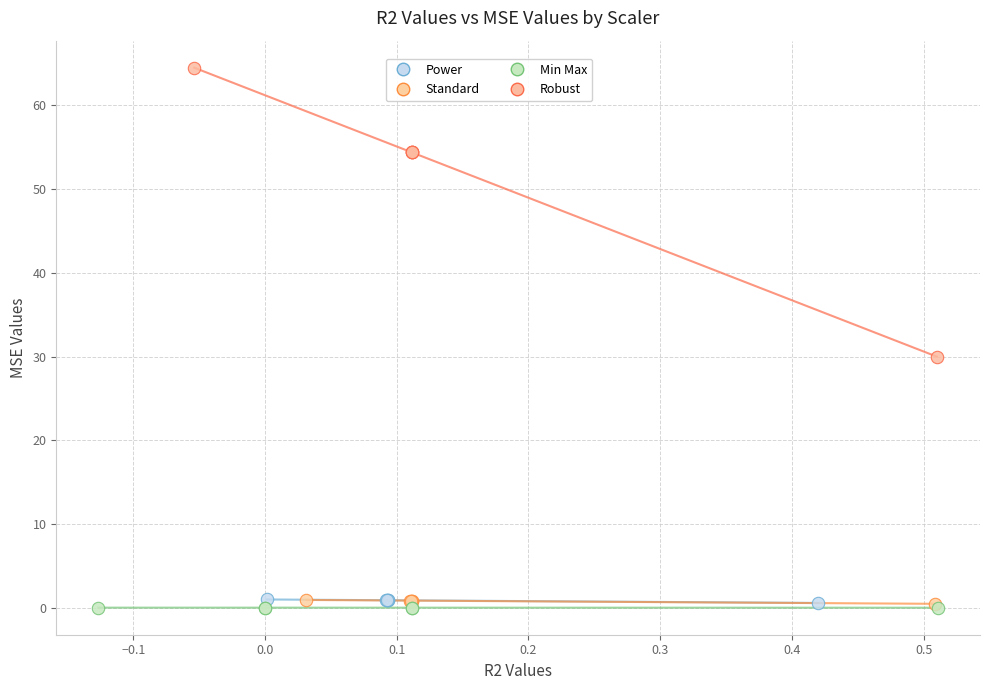

What are all the series names shown in the legend?

Power, Standard, Min Max, Robust